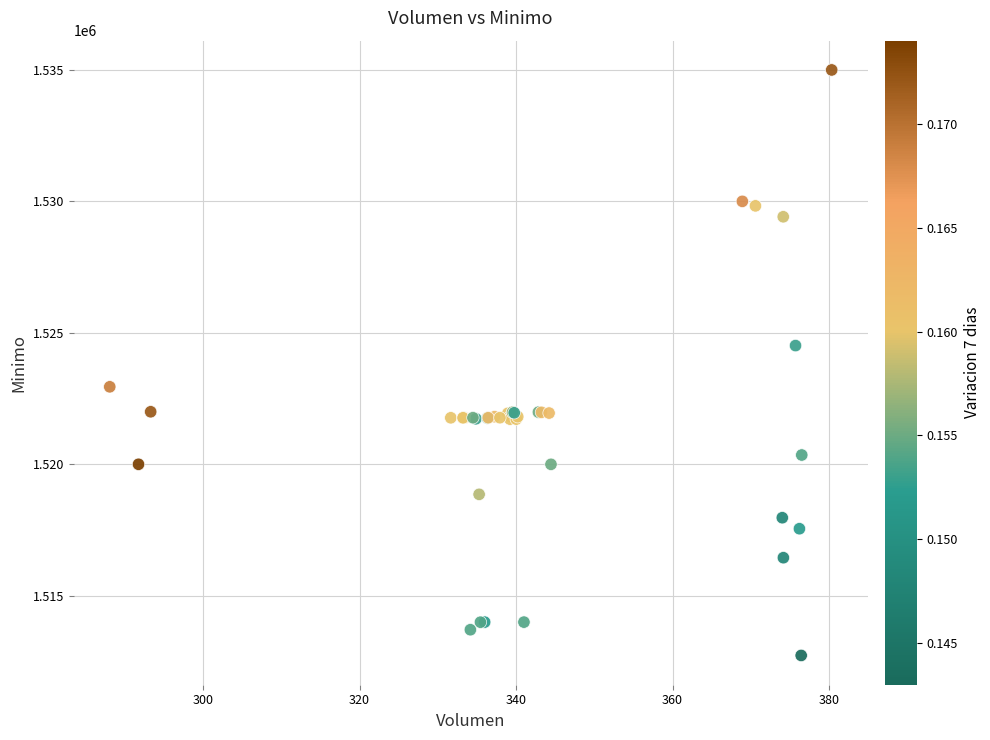

What Y value in the scatter plot is closest to 1523862?

1524513